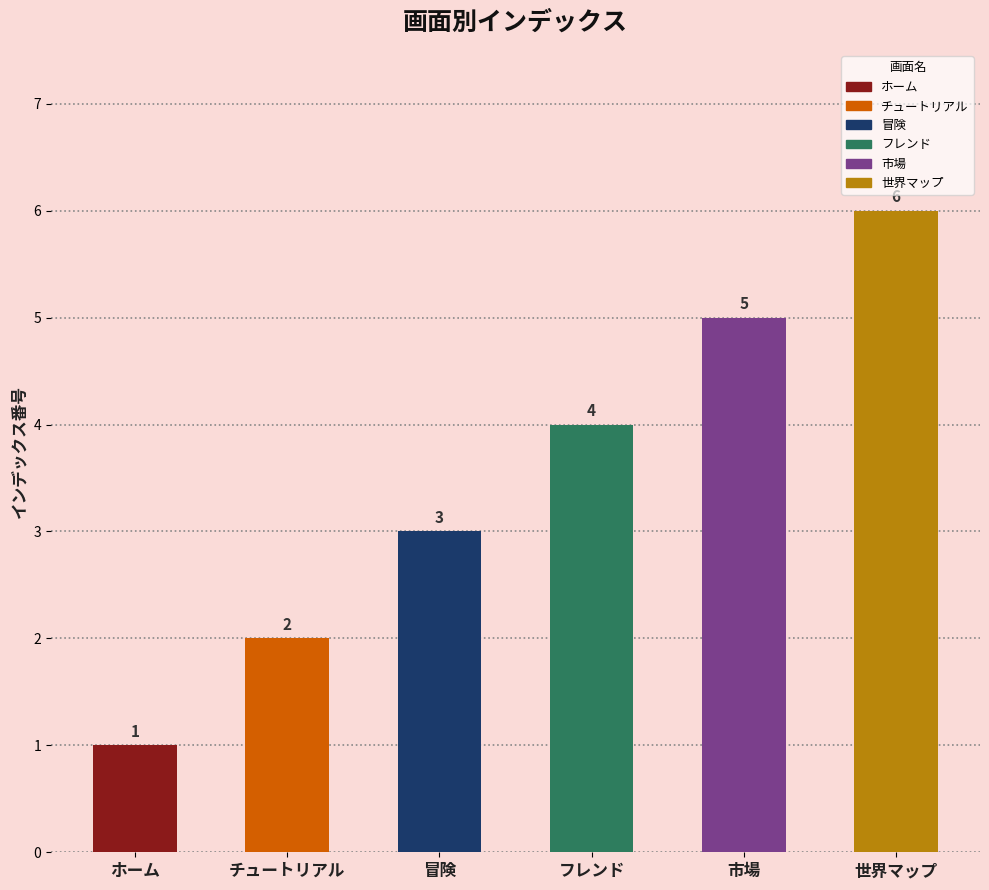

Reading right to left, list all the values displayed in this chart.

世界マップ=6	市場=5	フレンド=4	冒険=3	チュートリアル=2	ホーム=1